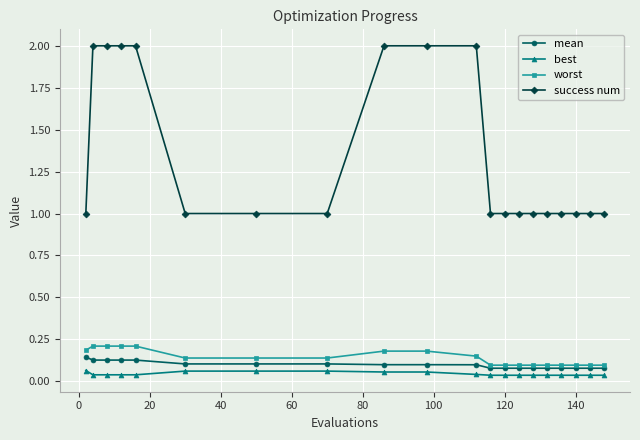

Which series has the largest range (max minus min)?

success num